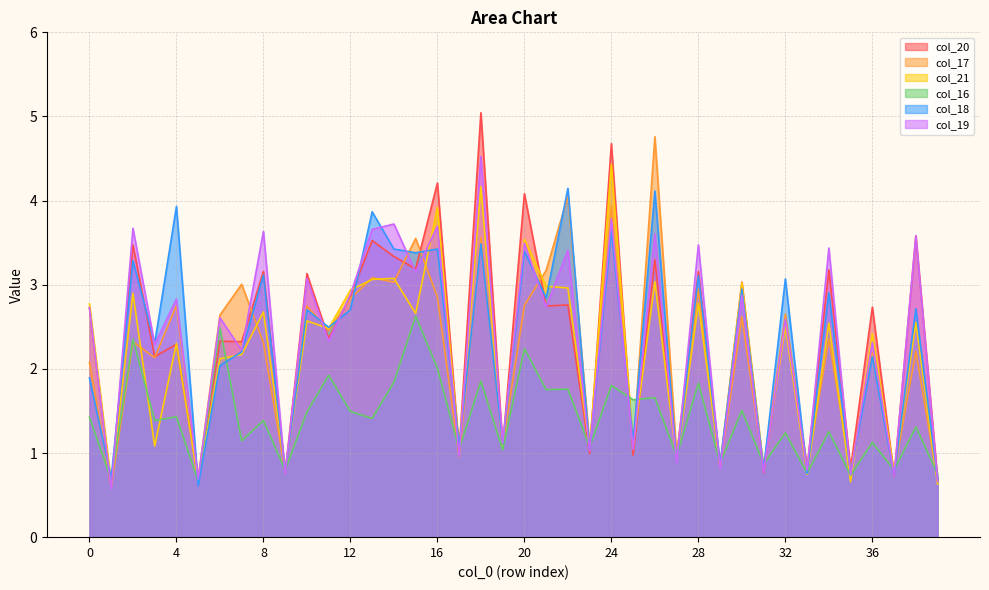

What is the difference between the highest and lowest values at 9?

0.1